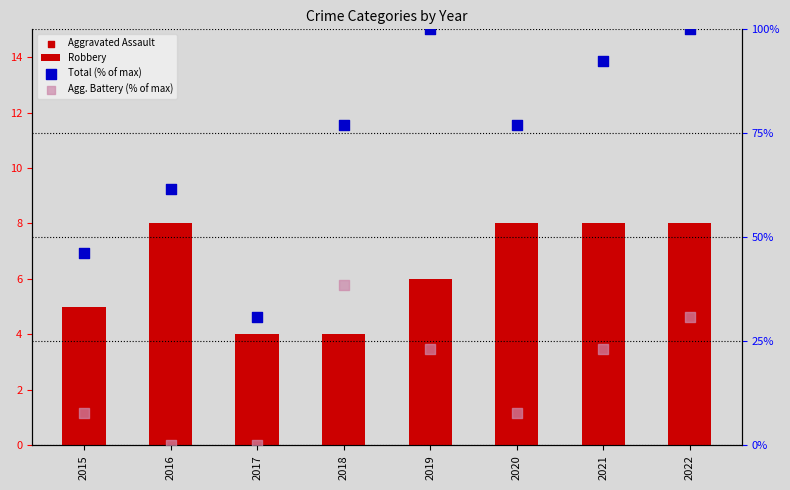

Which series reaches the maximum Y coordinate?

Total (% of max)